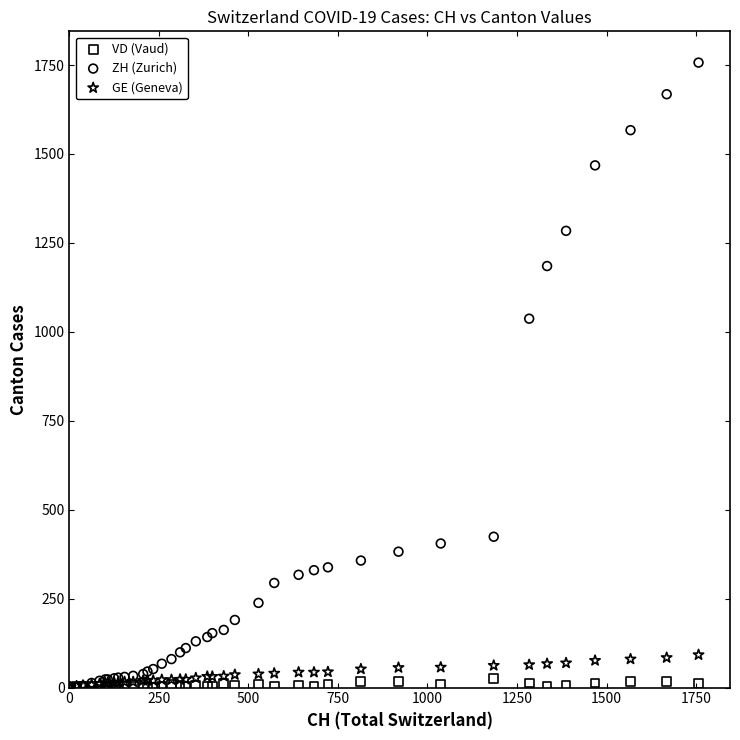

Which series reaches the maximum Y coordinate?

ZH (Zurich)